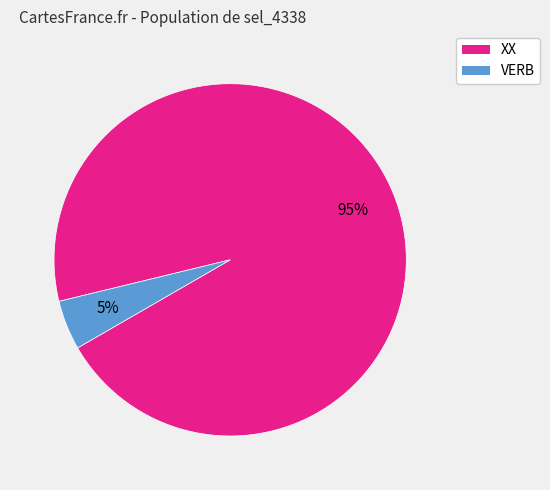

Which category has the biggest portion of the pie?

XX